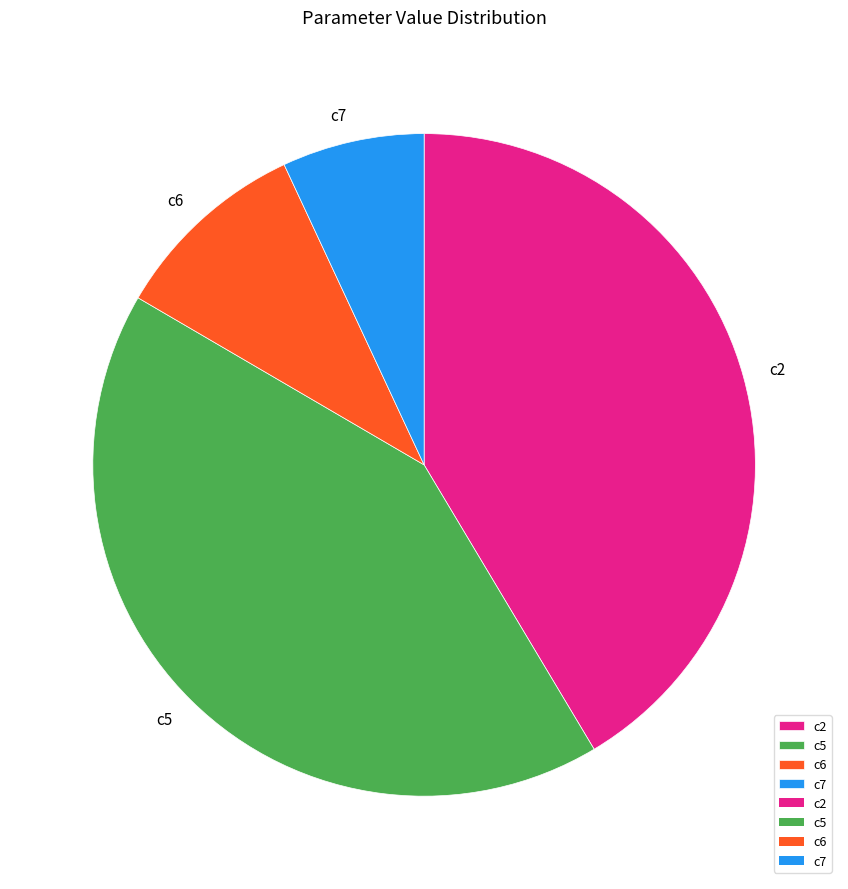

Do c2 and c5 together represent more than half of the pie?

Yes